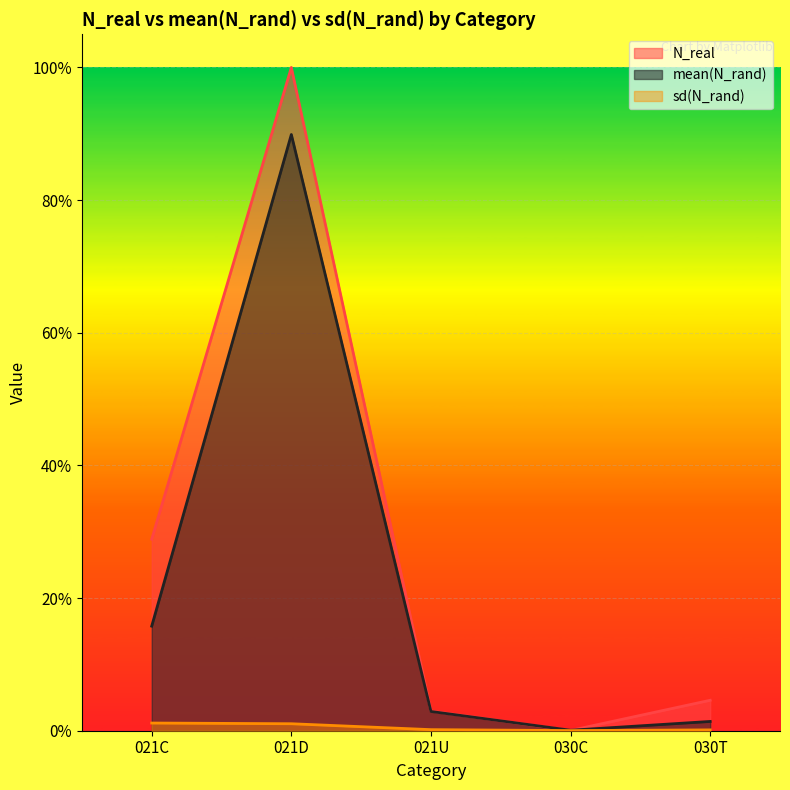

Reading left to right, what are all the values shown in this chart?

N_real: 021C=0.3	021D=1.0	021U=0.0	030C=0.0	030T=0.0
mean(N_rand): 021C=0.2	021D=0.9	021U=0.0	030C=0.0	030T=0.0
sd(N_rand): 021C=0.0	021D=0.0	021U=0.0	030C=0.0	030T=0.0